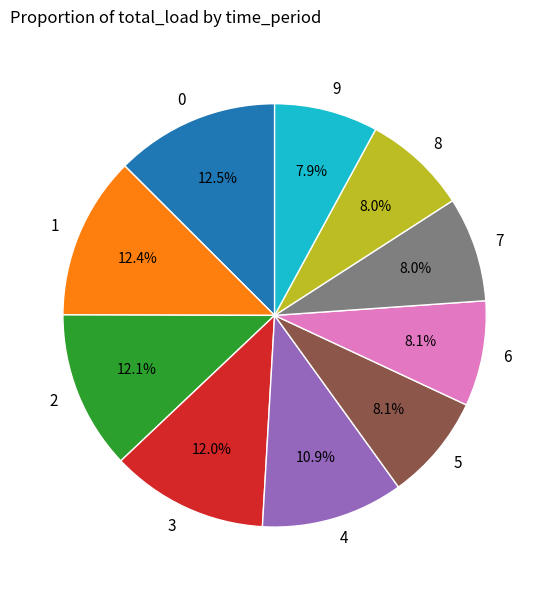

To the nearest percent, what is the combined percentage of 1 and 8?

20%